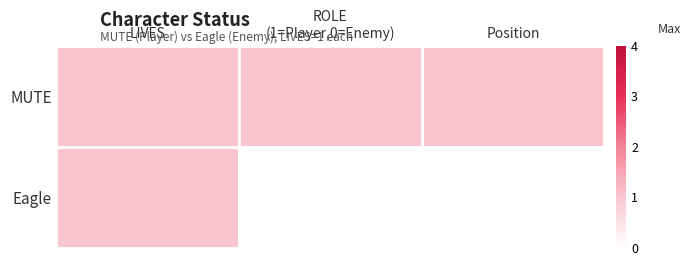

Which series has the largest range (max minus min)?

Eagle